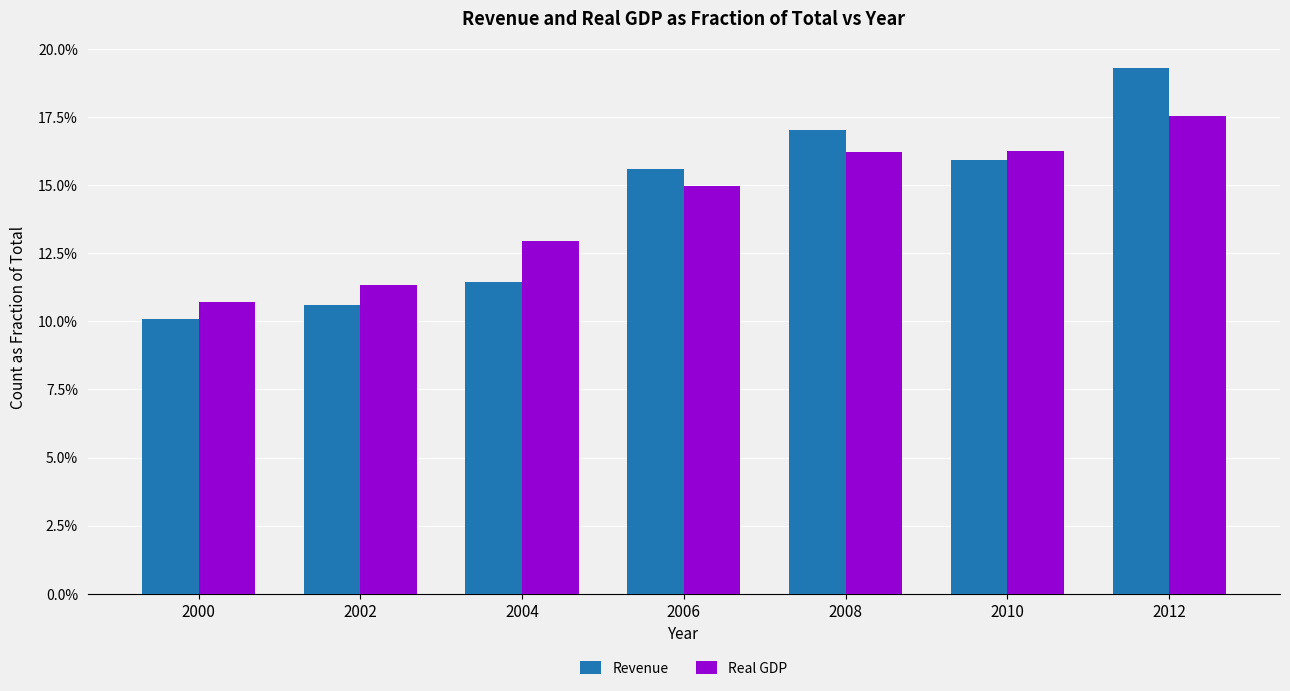

Which series changed the most between 2002 and 2004?

Real GDP